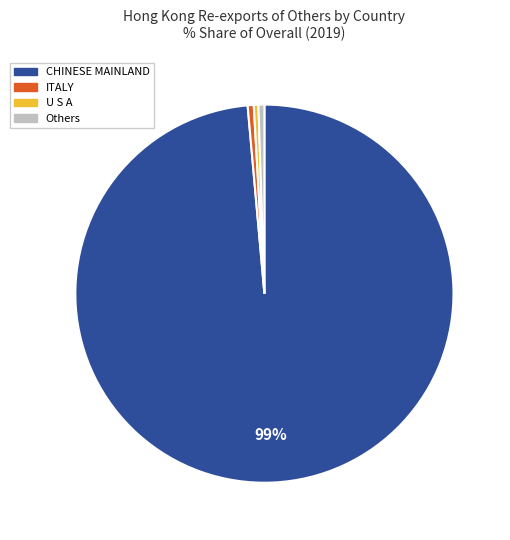

To the nearest percent, what is the average slice percentage?

25%